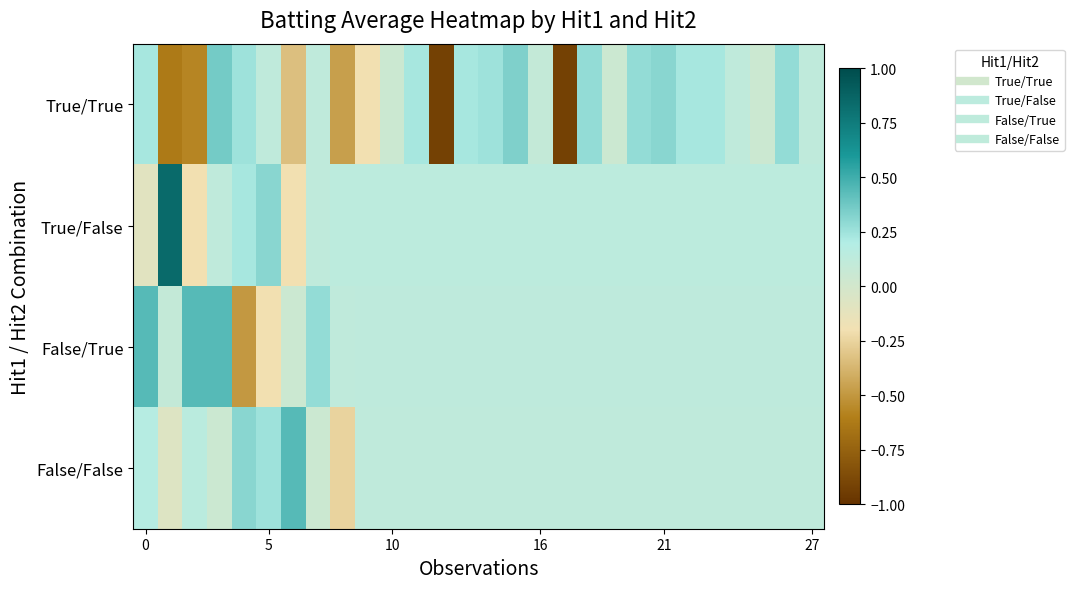

Reading left to right, transcribe all the data shown in this chart.

True/True: 0.2	-0.6	-0.6	0.4	0.3	0.1	-0.3	0.1	-0.5	-0.2	0.0	0.2	-0.9	0.2	0.3	0.3	0.1	-0.9	0.3	0.0	0.3	0.3	0.2	0.2	0.1	0.0	0.3	0.1
True/False: -0.1	0.8	-0.2	0.1	0.2	0.3	-0.2	0.1	0.1	0.1	0.1	0.1	0.1	0.1	0.1	0.1	0.1	0.1	0.1	0.1	0.1	0.1	0.1	0.1	0.1	0.1	0.1	0.1
False/True: 0.4	0.1	0.4	0.4	-0.5	-0.2	0.0	0.3	0.1	0.1	0.1	0.1	0.1	0.1	0.1	0.1	0.1	0.1	0.1	0.1	0.1	0.1	0.1	0.1	0.1	0.1	0.1	0.1
False/False: 0.2	-0.1	0.1	0.0	0.3	0.3	0.4	0.0	-0.3	0.1	0.1	0.1	0.1	0.1	0.1	0.1	0.1	0.1	0.1	0.1	0.1	0.1	0.1	0.1	0.1	0.1	0.1	0.1